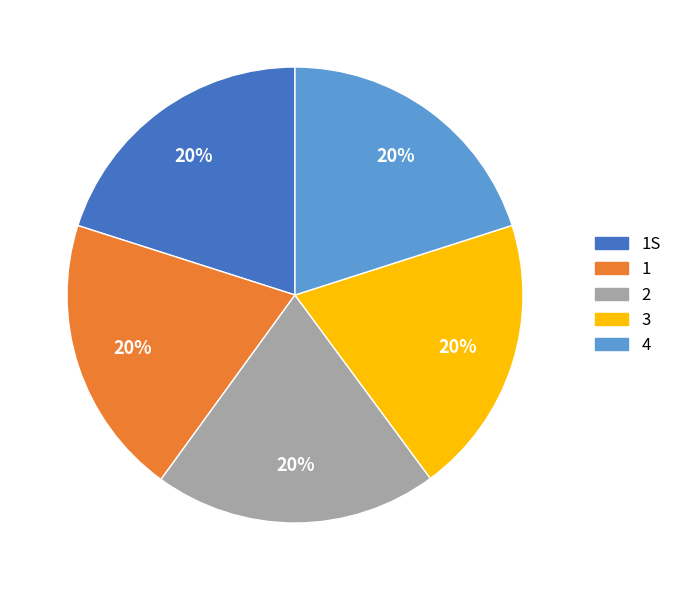

To the nearest percent, what is the average slice percentage?

20%